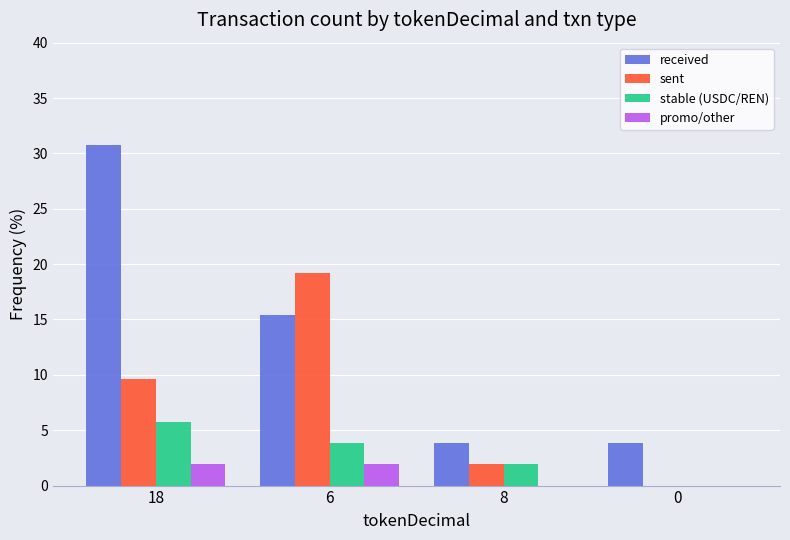

Between 18 and 6, which series saw the biggest shift?

received